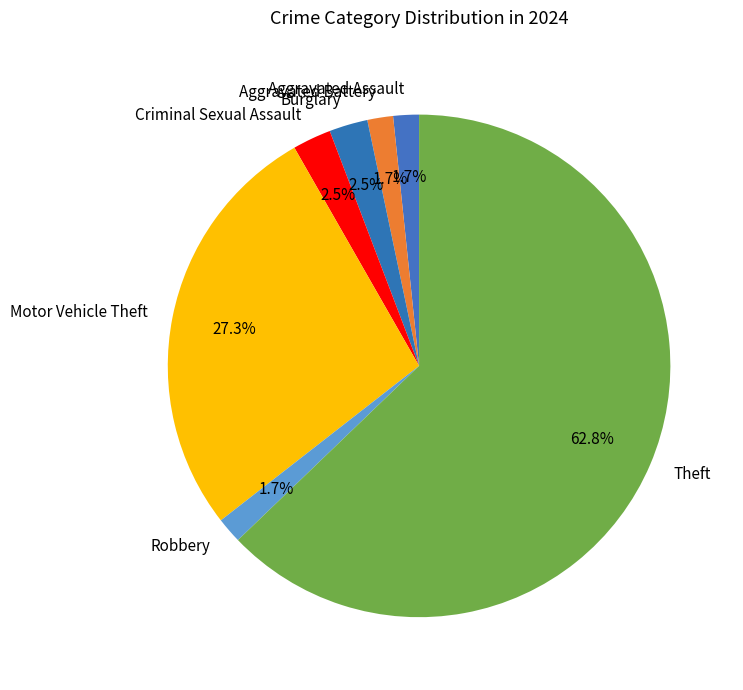

The Theft slice represents 63% of the pie. True or false?

True